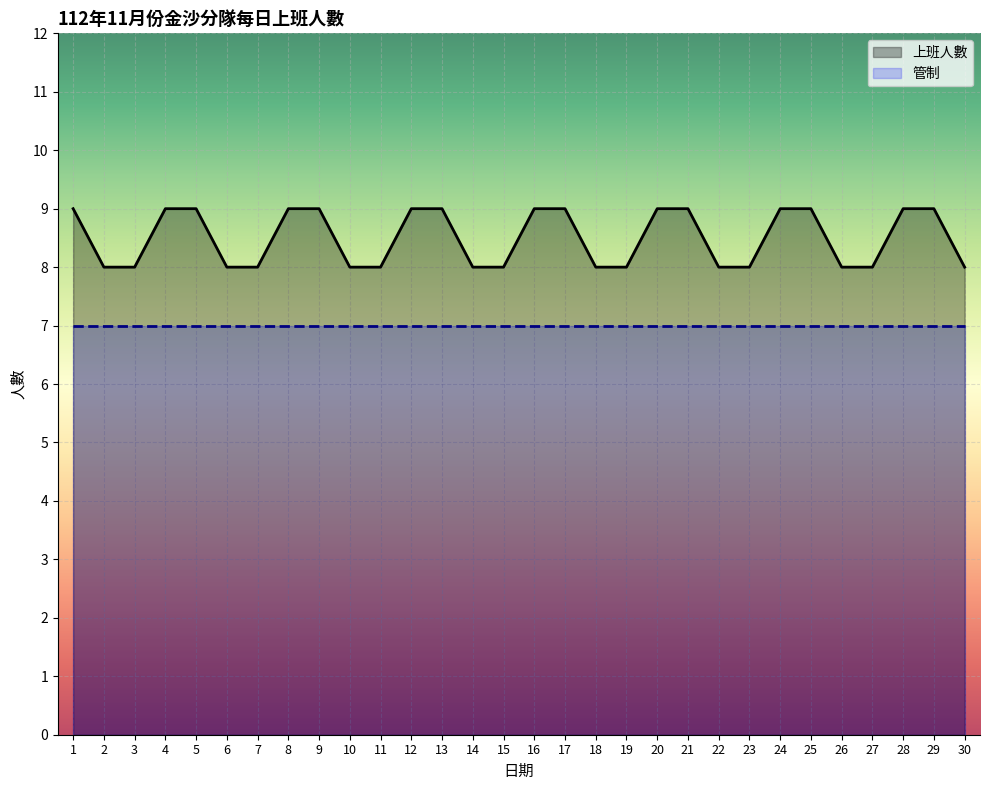

List the labels in order of value, largest first.

1, 4, 5, 8, 9, 12, 13, 16, 17, 20, 21, 24, 25, 28, 29, 2, 3, 6, 7, 10, 11, 14, 15, 18, 19, 22, 23, 26, 27, 30